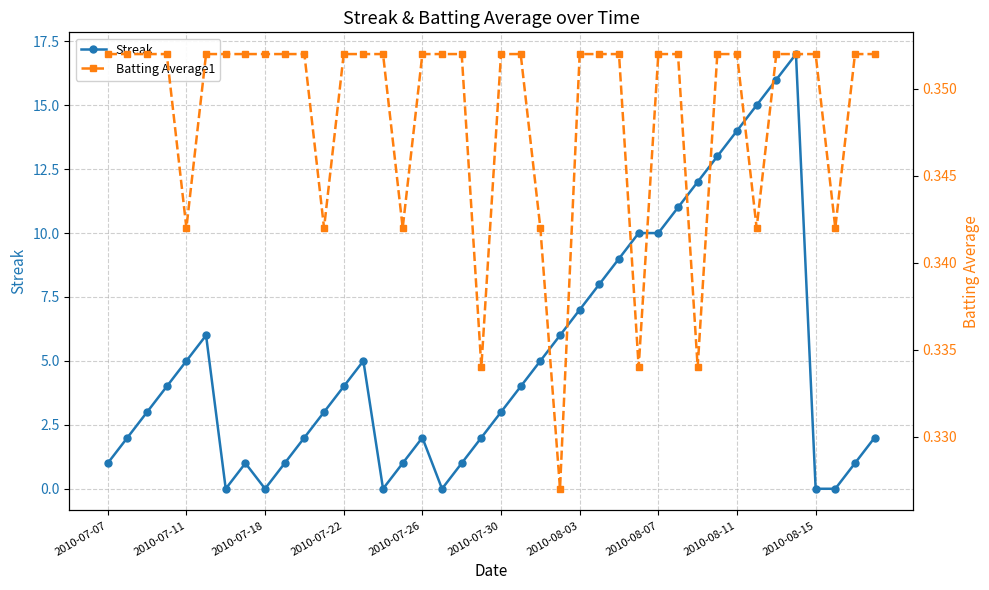

How many lines are shown in the chart?

2